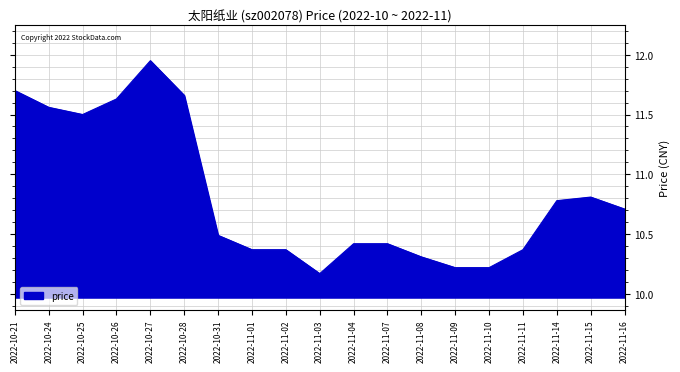

What position from the right is 2022-11-08?

7